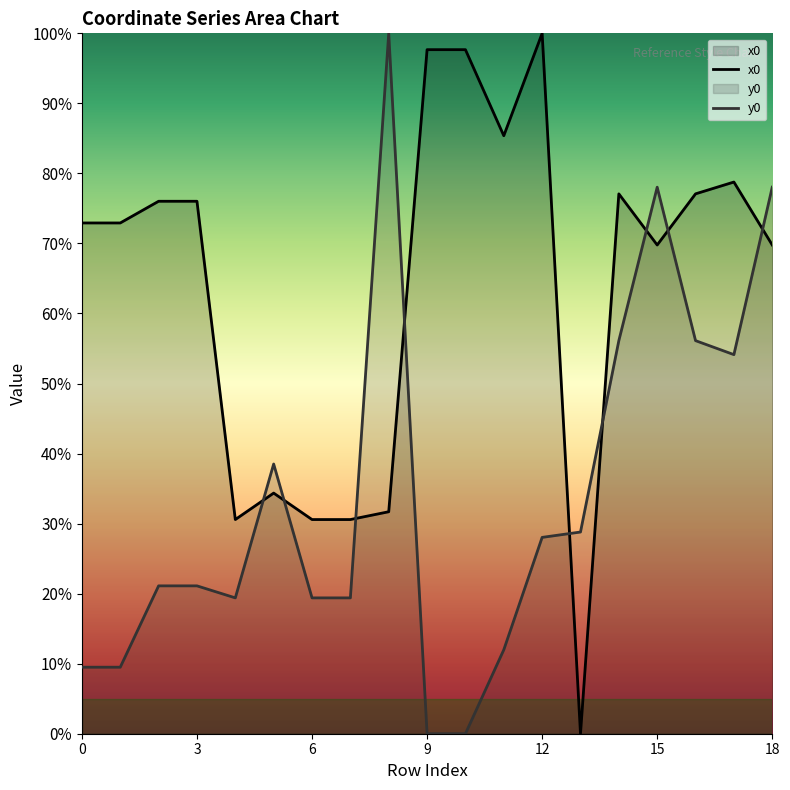

Is it true that y0 equals 7.1 at 6?

False